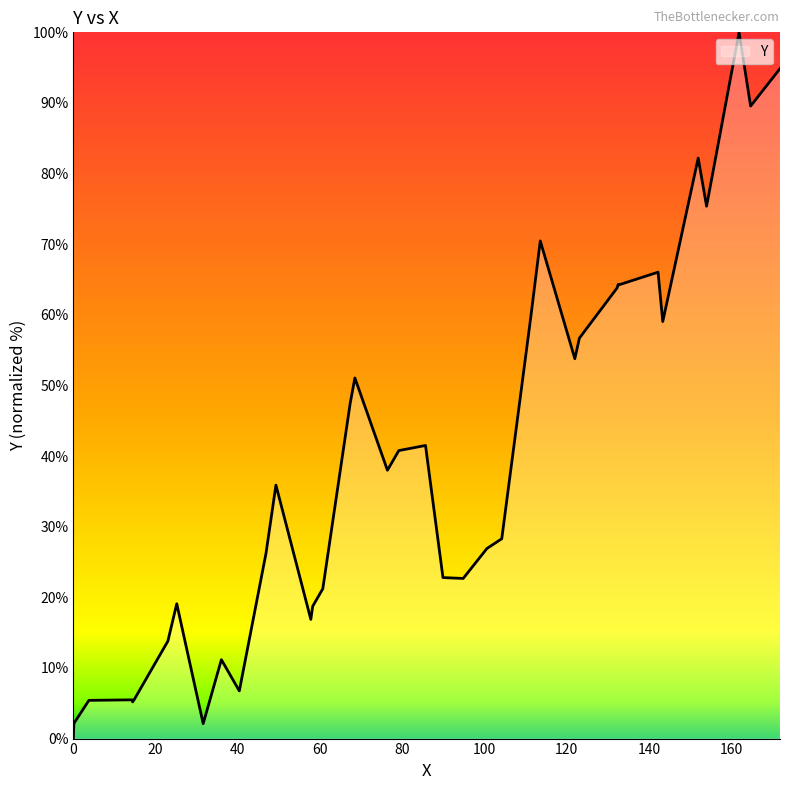

What is the difference between the maximum and minimum values?

100.0